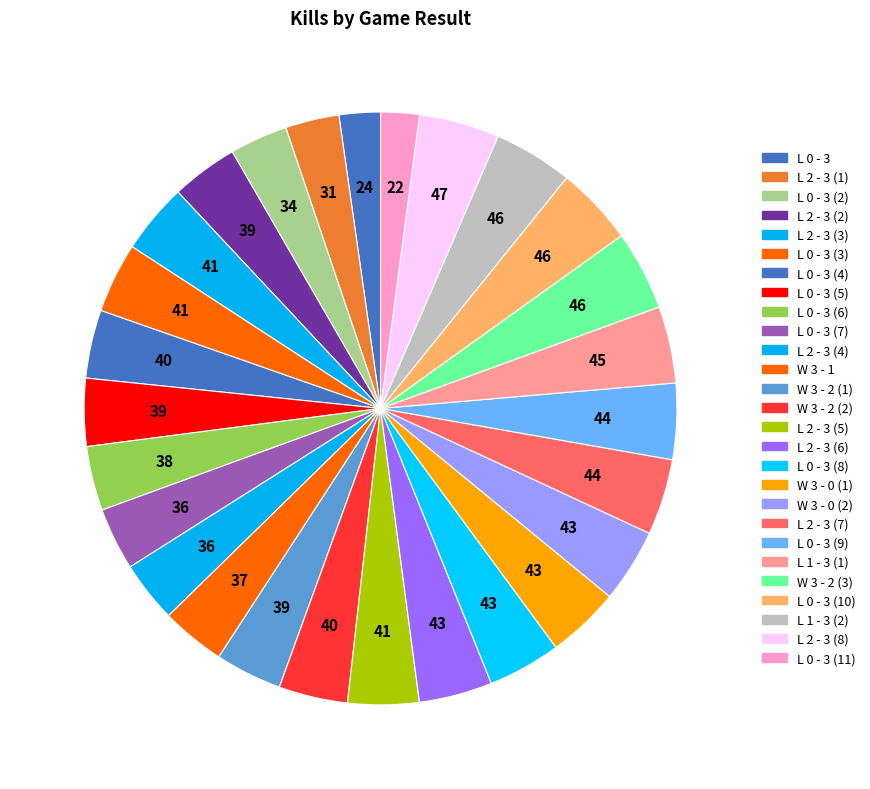

Is there a majority slice in this chart?

No